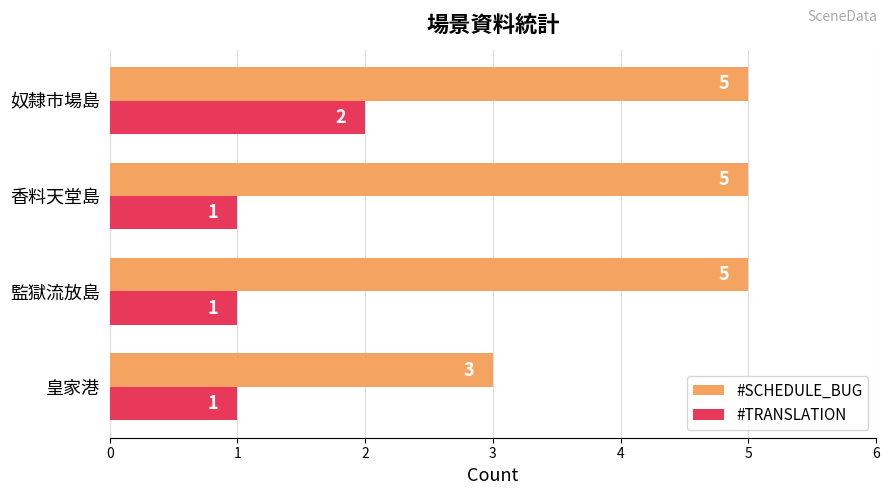

At which category is the sum across all series the highest?

奴隸市場島